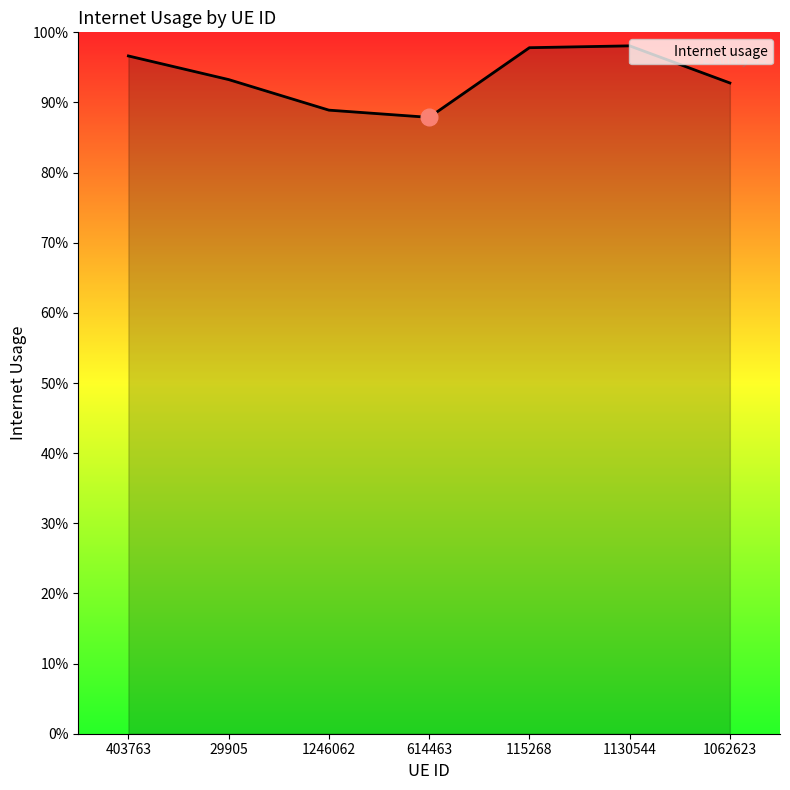

Is this an area chart (filled region under the line)?

Yes